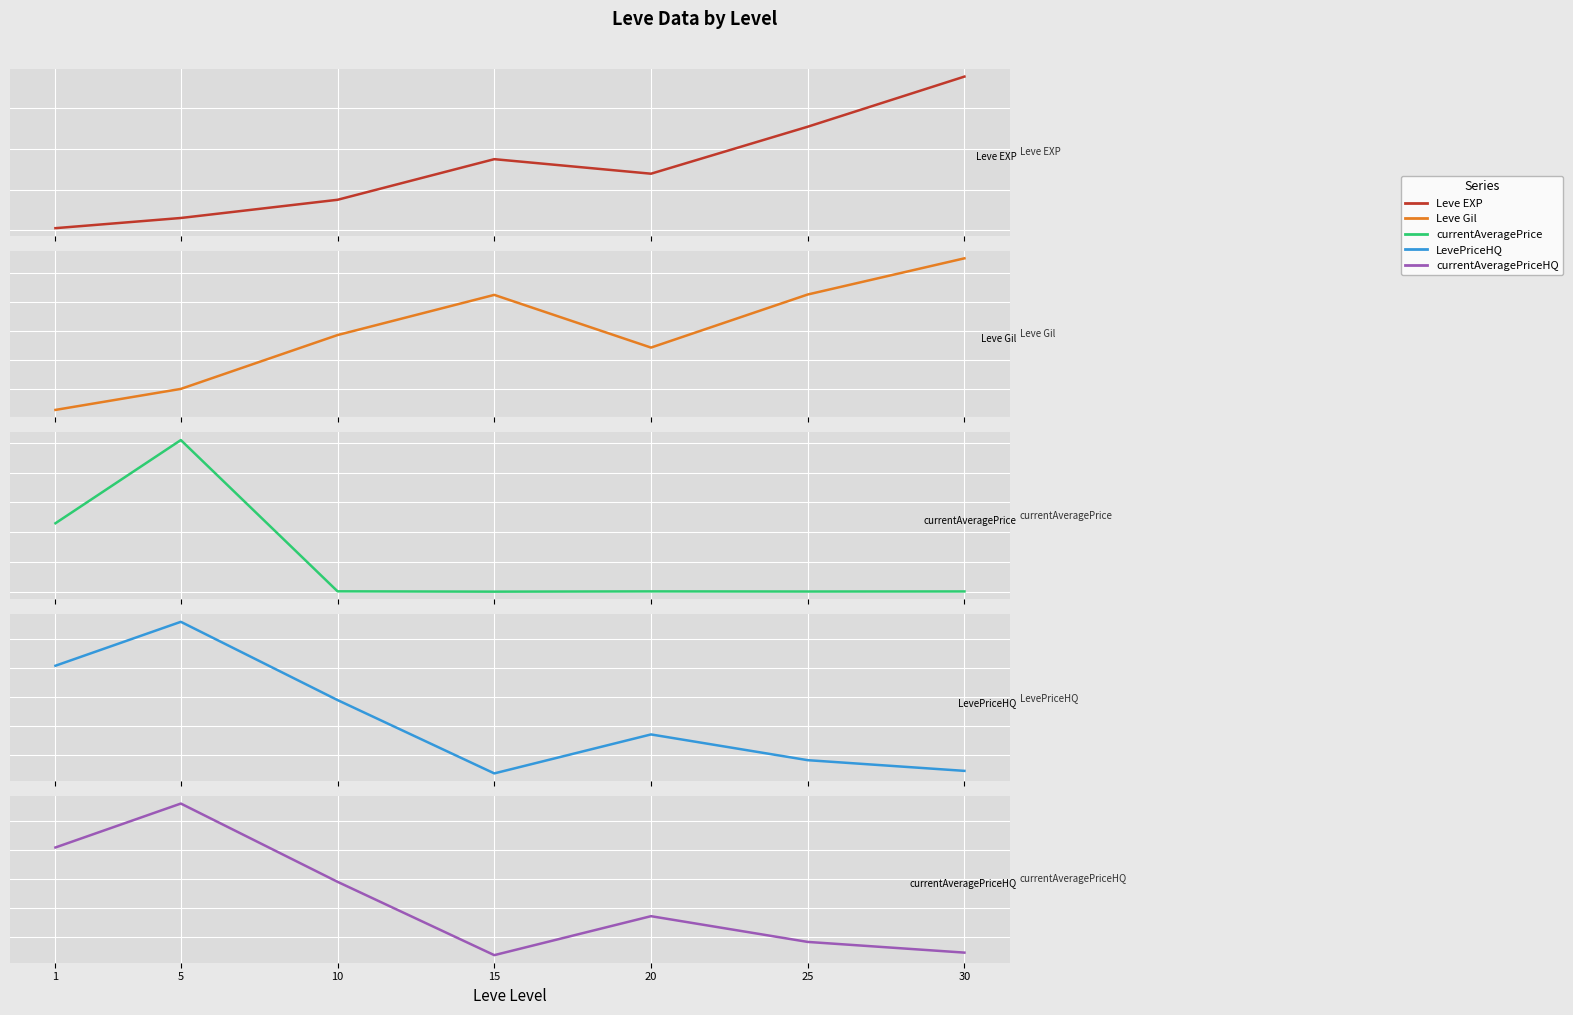

True or false: LevePriceHQ and currentAveragePriceHQ cross at least once.

False